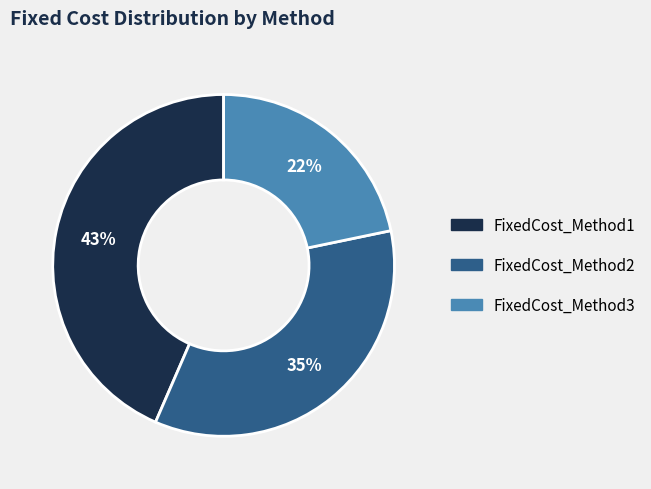

To the nearest percent, what portion does FixedCost_Method1 represent?

43%